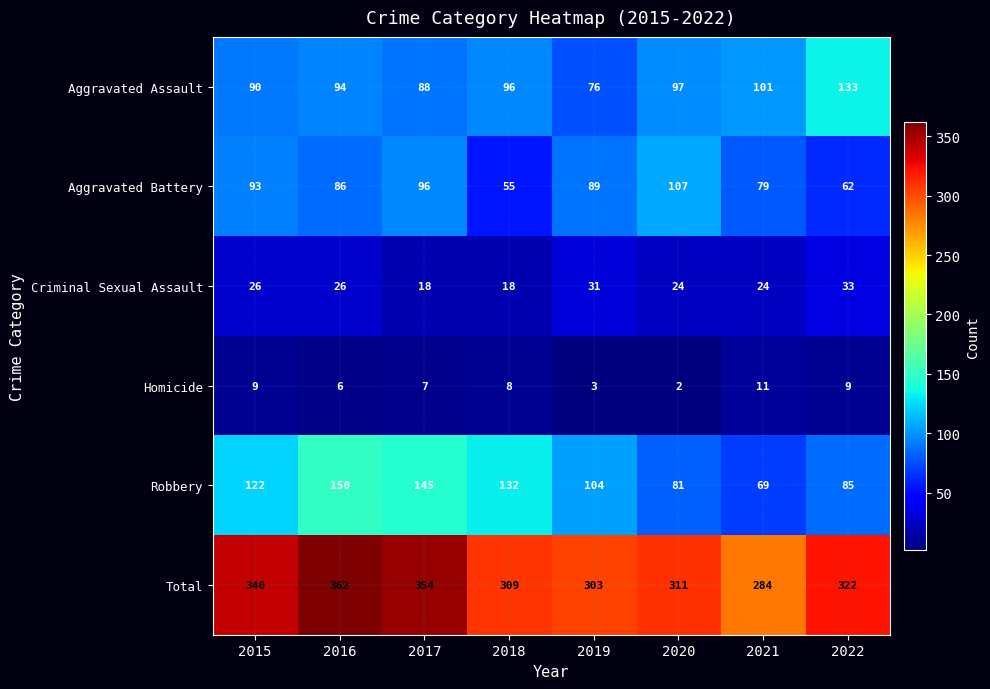

At which label does Aggravated Assault reach its minimum?

2019